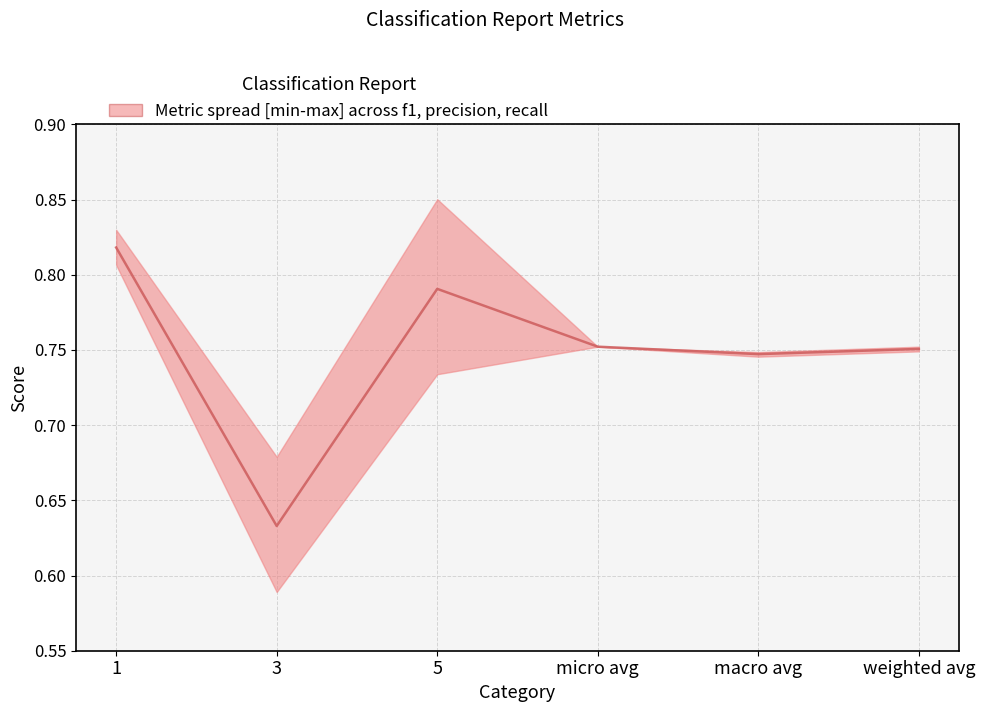

Reading left to right, extract all data points from this chart.

1=0.8	3=0.6	5=0.8	micro avg=0.8	macro avg=0.7	weighted avg=0.8